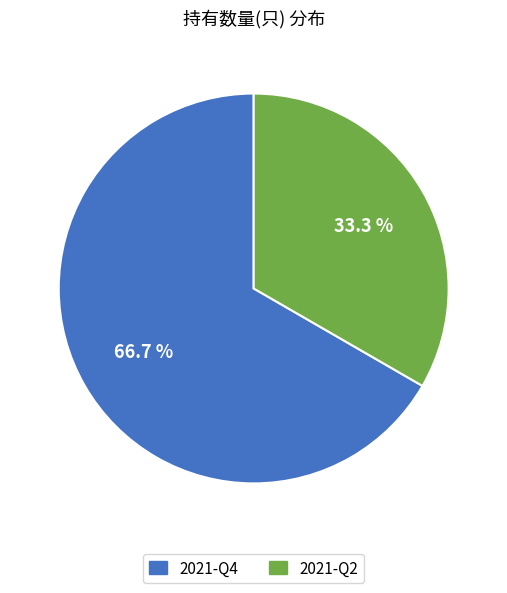

Is it true that 2021-Q4 is 53% of the pie?

False